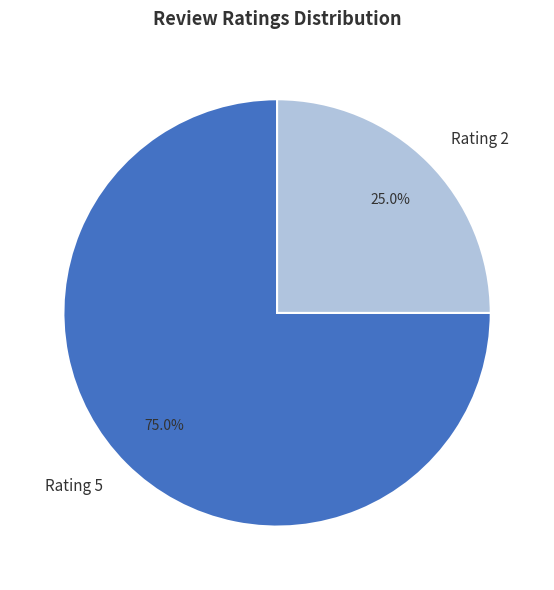

What is the ratio of the value at Rating 5 to the value at Rating 2?

3.0